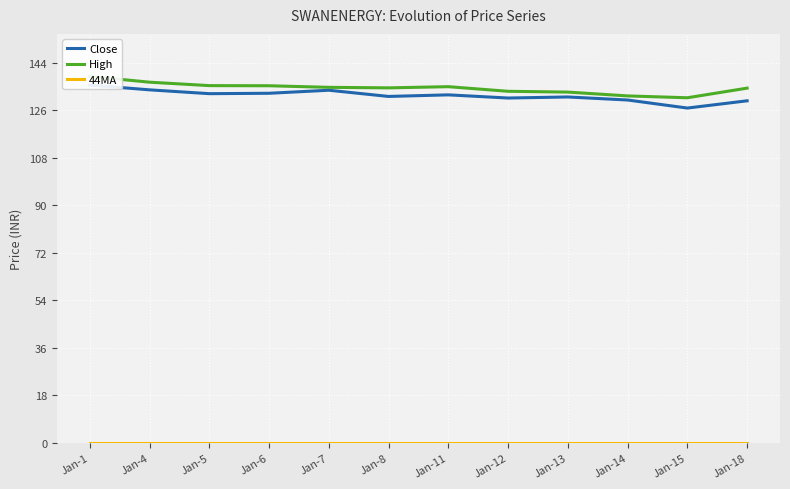

Reading left to right, list all the values displayed in this chart.

Close: Jan-1=135.6	Jan-4=133.8	Jan-5=132.3	Jan-6=132.5	Jan-7=133.7	Jan-8=131.3	Jan-11=131.9	Jan-12=130.7	Jan-13=131.1	Jan-14=129.9	Jan-15=126.9	Jan-18=129.7
High: Jan-1=138.9	Jan-4=136.7	Jan-5=135.4	Jan-6=135.3	Jan-7=134.8	Jan-8=134.6	Jan-11=135.0	Jan-12=133.2	Jan-13=132.9	Jan-14=131.5	Jan-15=130.8	Jan-18=134.4
44MA: Jan-1=0.0	Jan-4=0.0	Jan-5=0.0	Jan-6=0.0	Jan-7=0.0	Jan-8=0.0	Jan-11=0.0	Jan-12=0.0	Jan-13=0.0	Jan-14=0.0	Jan-15=0.0	Jan-18=0.0